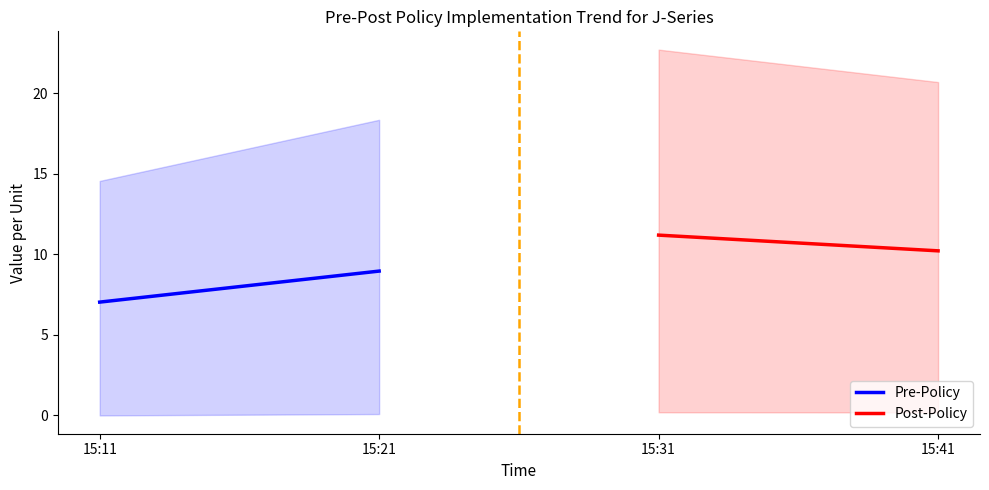

Rank the series by their maximum value, from lowest to highest.

Pre-Policy, Post-Policy